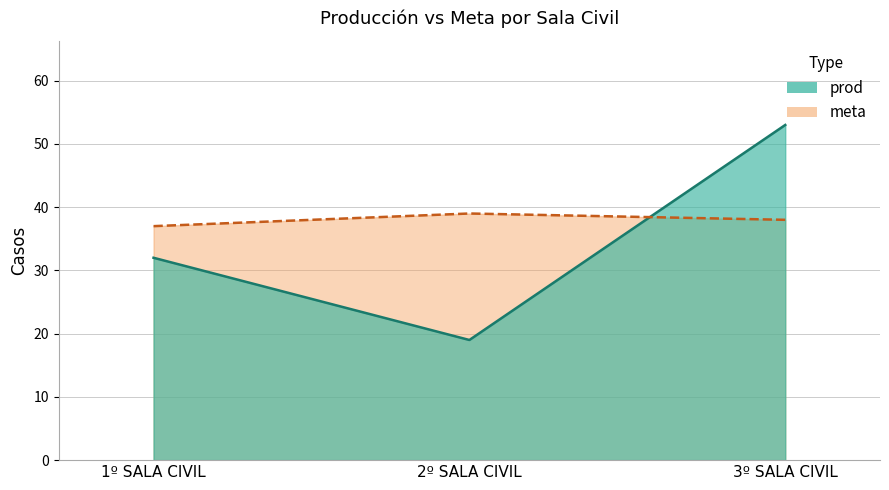

Which series has the largest total across all categories?

meta